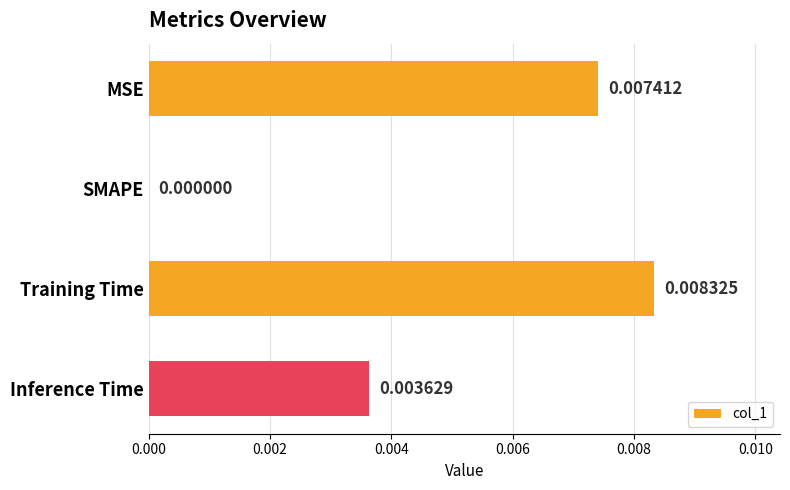

Where is the data nearest to the value 0?

SMAPE